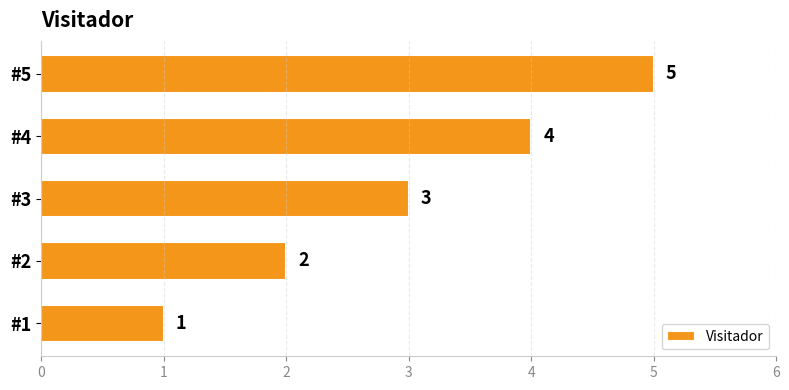

How many data points are less than 3?

2